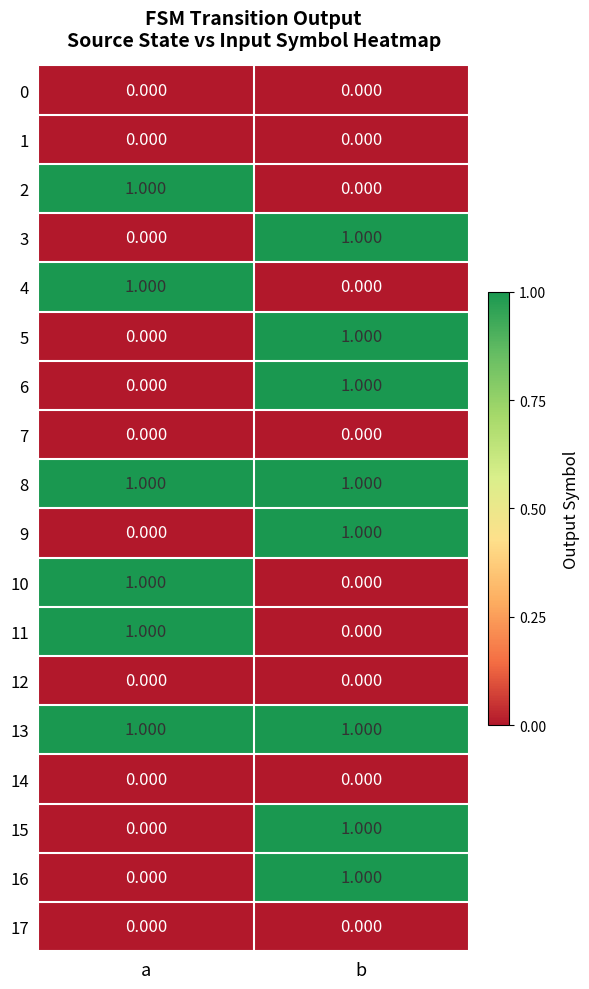

At which category is the sum across all series the highest?

b